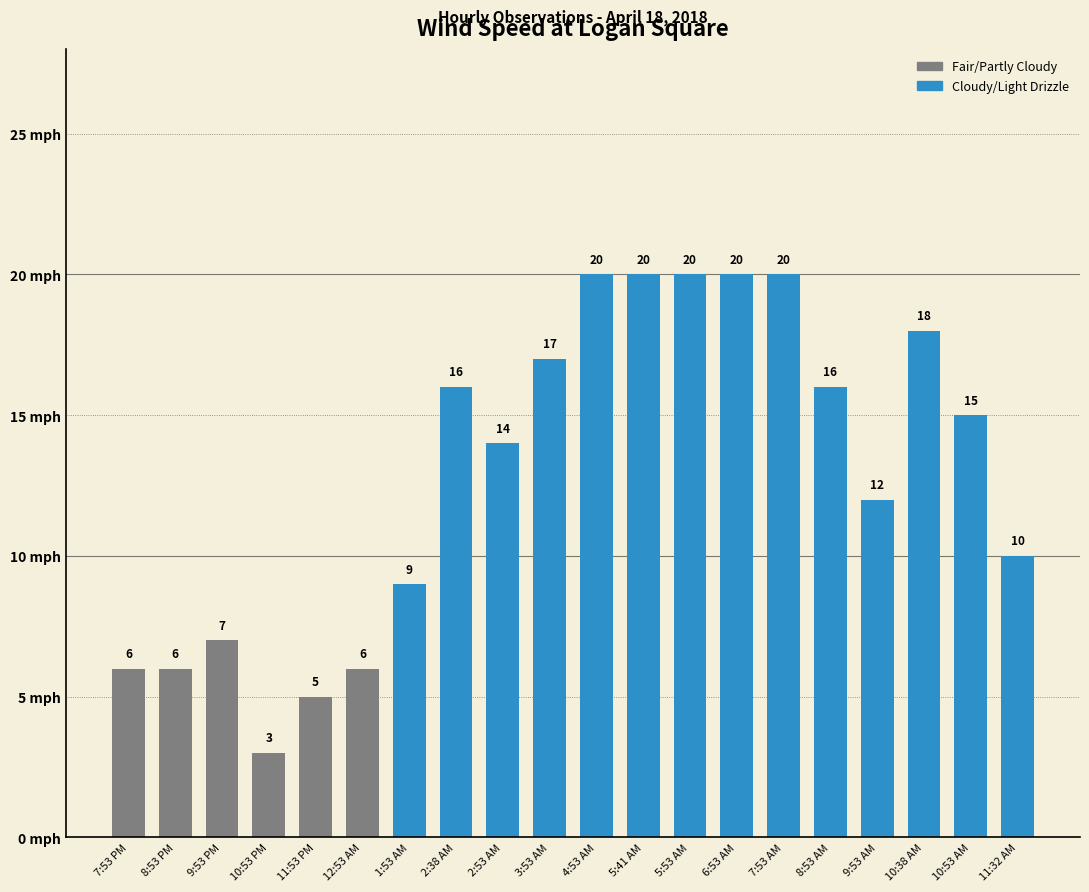

Count the number of categories in the chart.

20